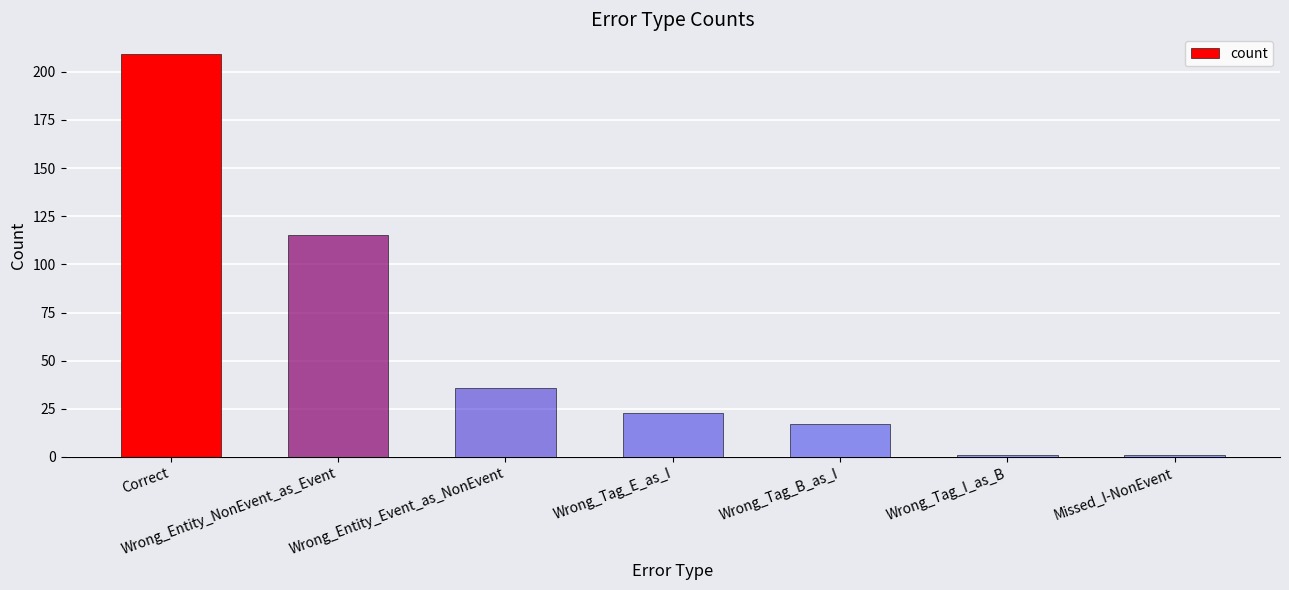

Is it true that the value at Correct is 299?

False